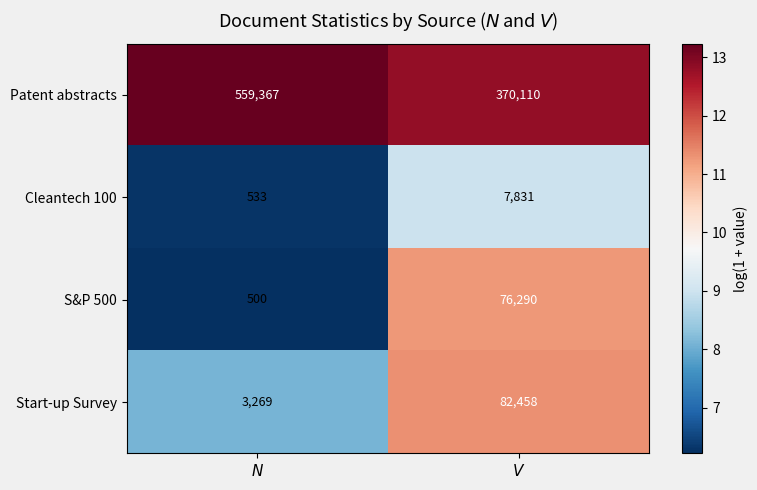

What is the total value across all series at $V$?

536689